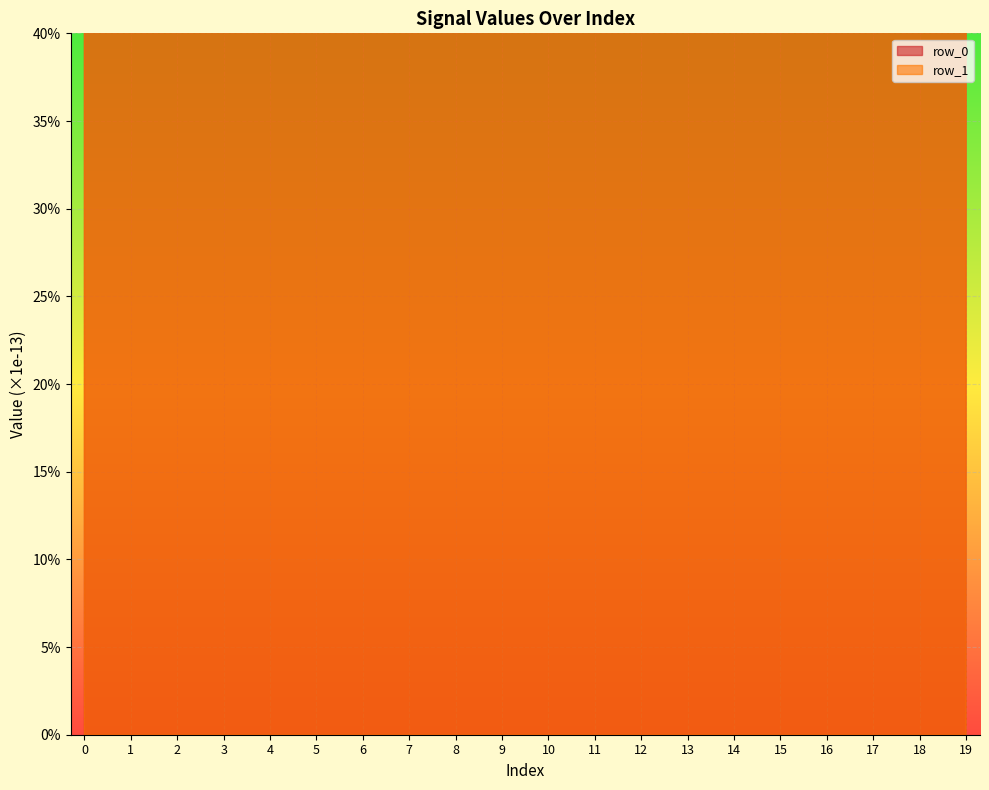

Which label corresponds to the largest value in the chart?

8